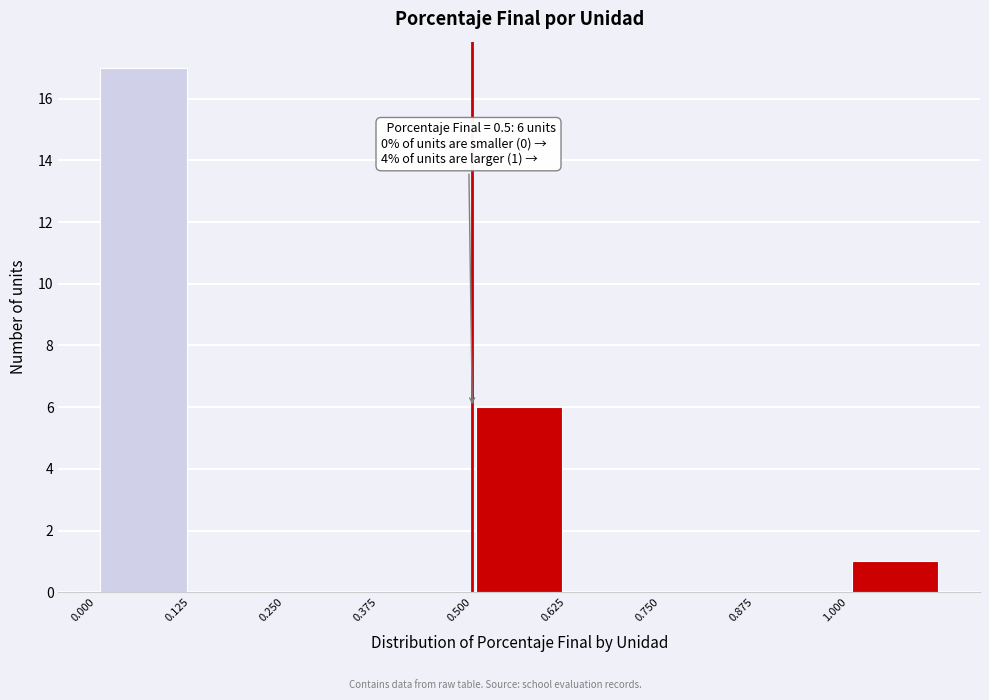

Which range on the x-axis has the tallest bar?

0.000 to 0.125